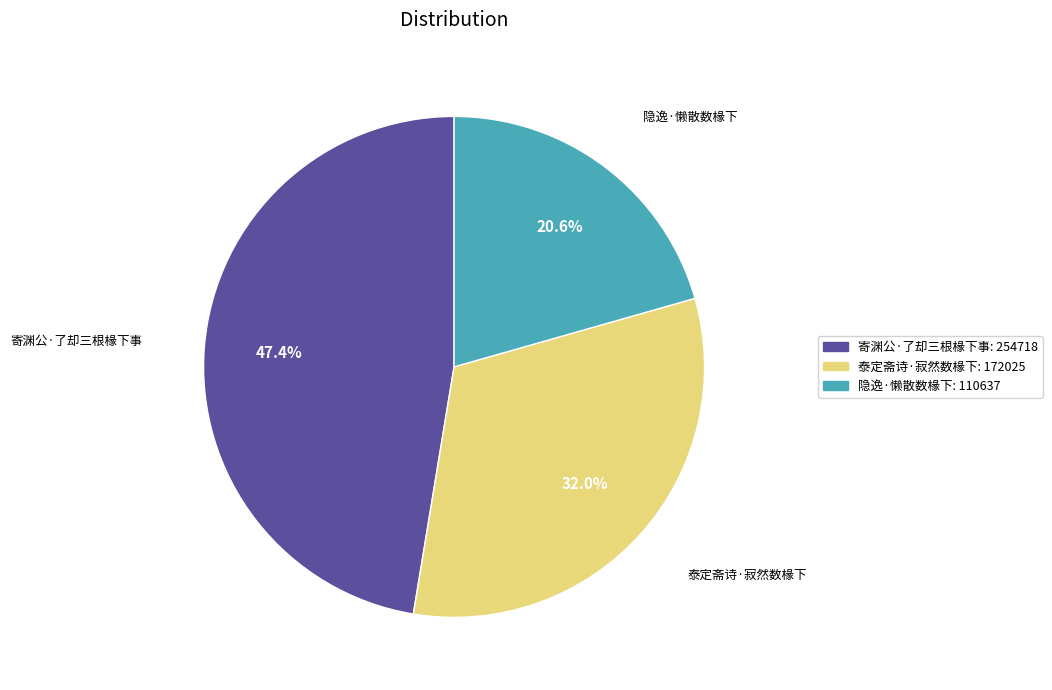

What is the ratio of the value at 隐逸·懒散数椽下 to the value at 寄渊公·了却三根椽下事?

0.4